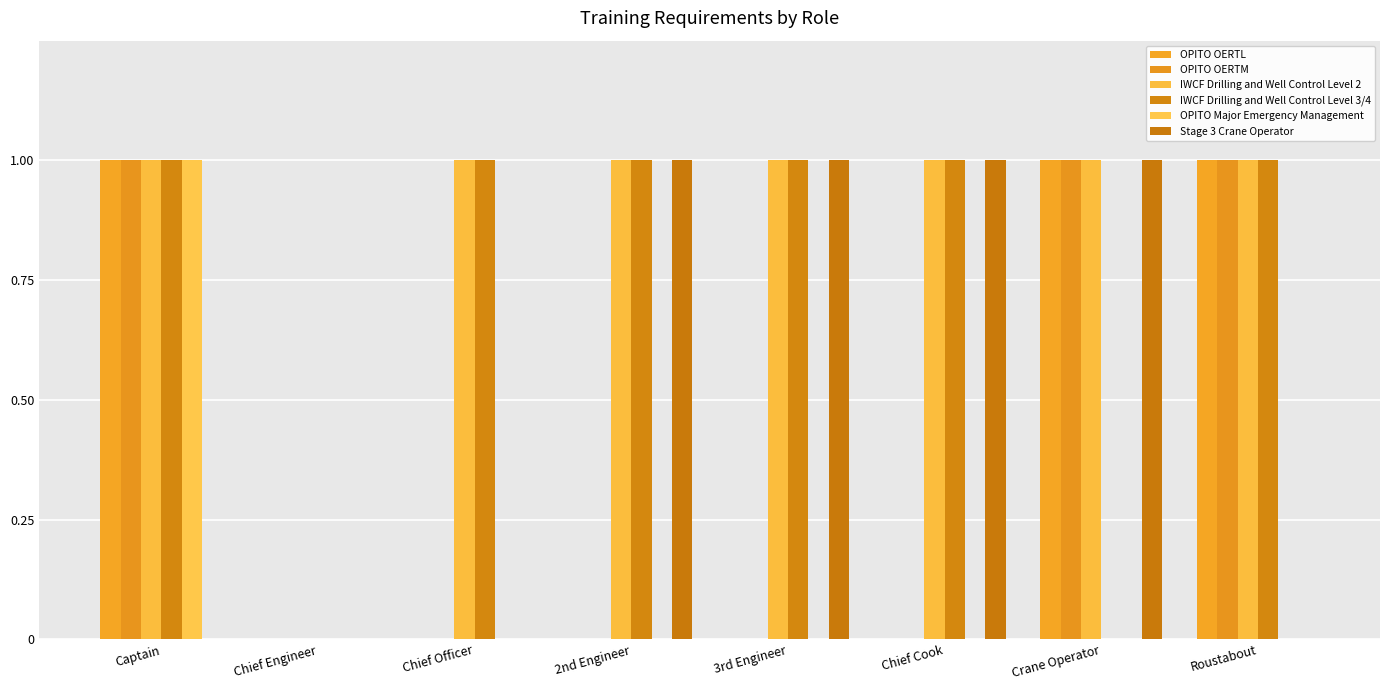

Which series has the largest range (max minus min)?

OPITO OERTL